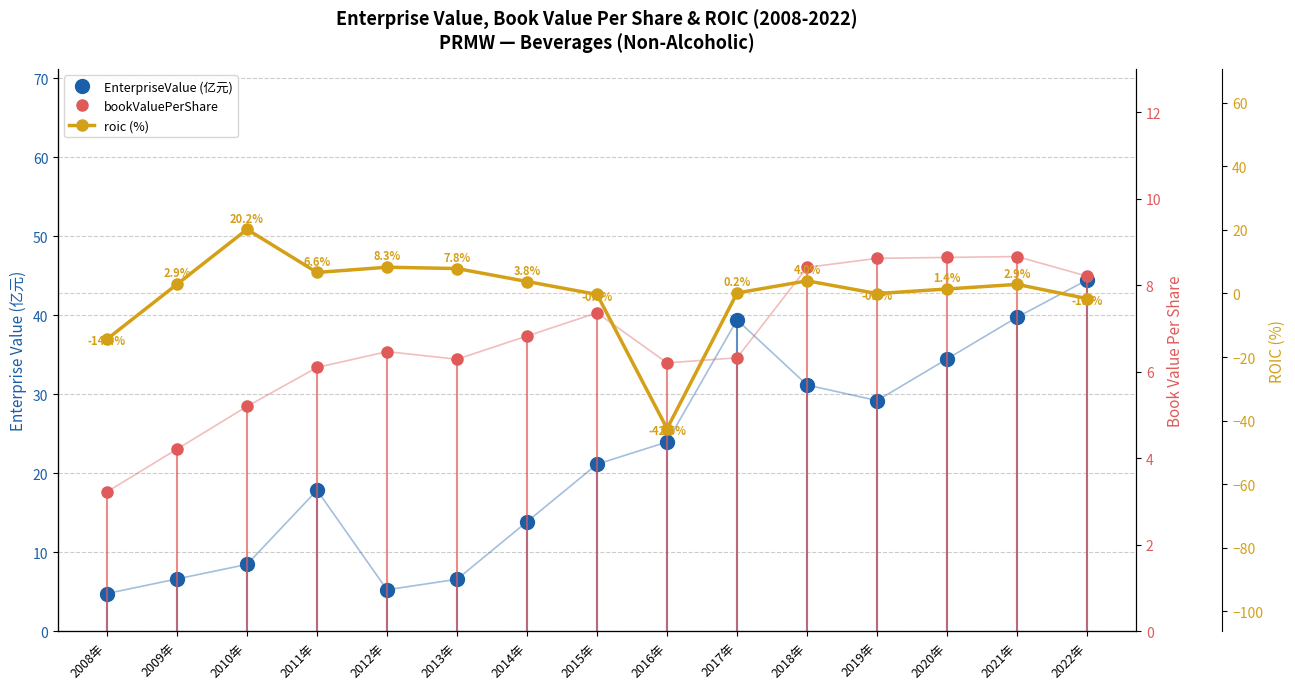

True or false: bookValuePerShare and EnterpriseValue (亿元) intersect in this chart.

True